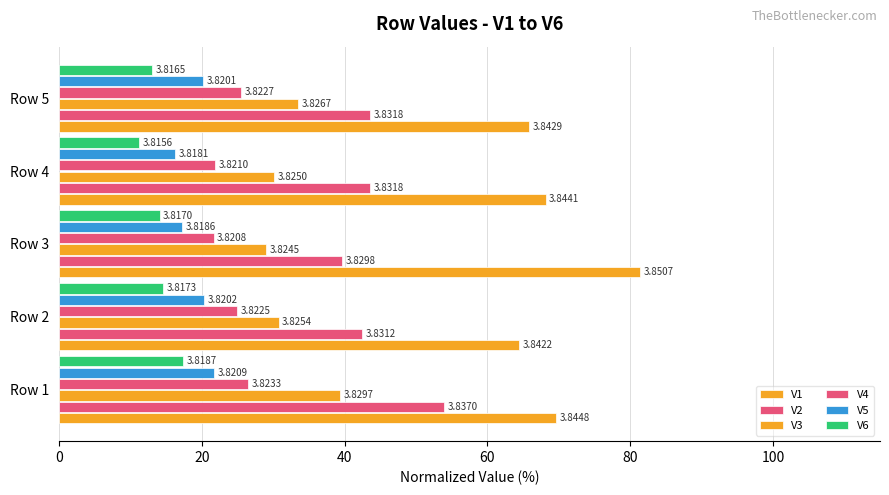

Reading left to right, transcribe all the data shown in this chart.

V1: 69.7	64.4	81.5	68.1	65.8
V2: 53.9	42.5	39.7	43.6	43.6
V3: 39.3	30.8	29.0	30.1	33.5
V4: 26.5	24.9	21.6	21.9	25.5
V5: 21.8	20.3	17.2	16.2	20.2
V6: 17.3	14.6	14.1	11.2	13.0